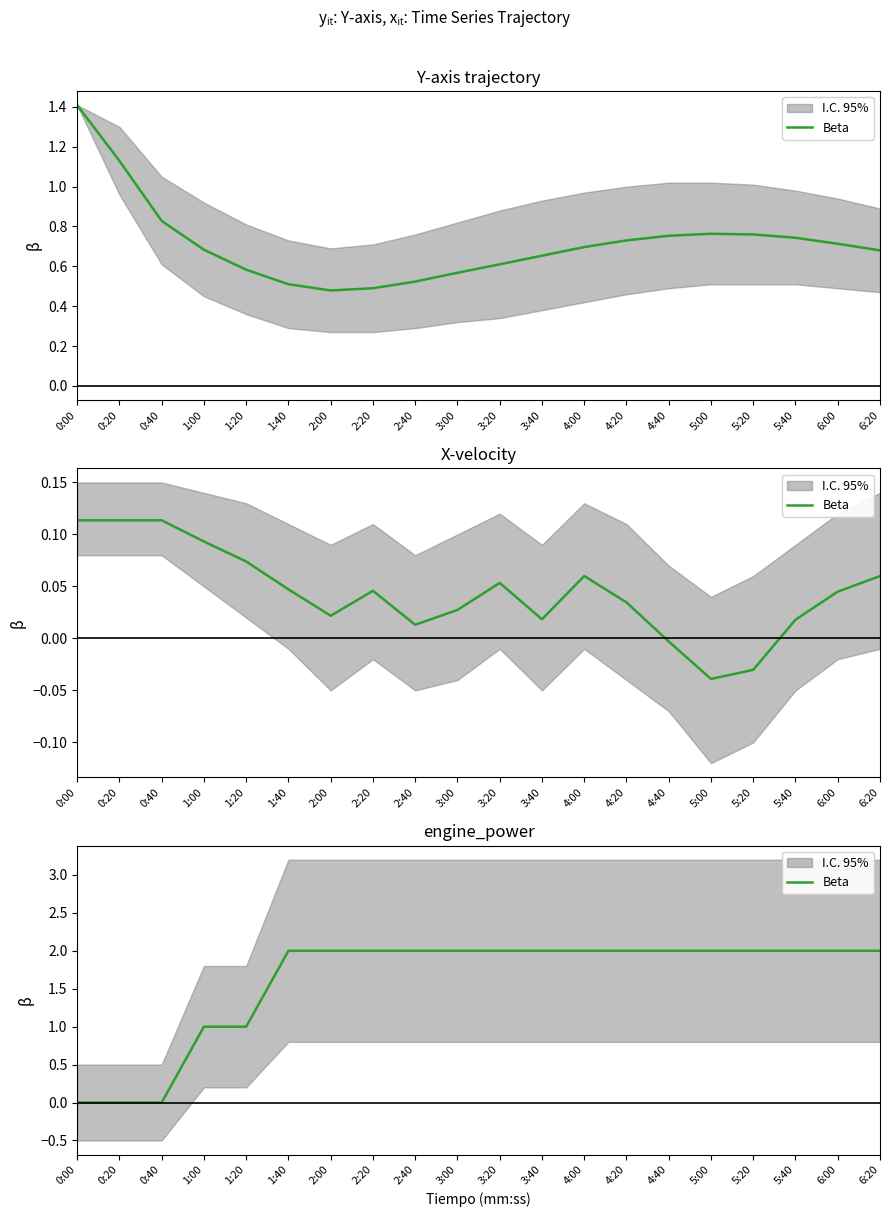

Is it true that the value at 5:20 is 2?

True